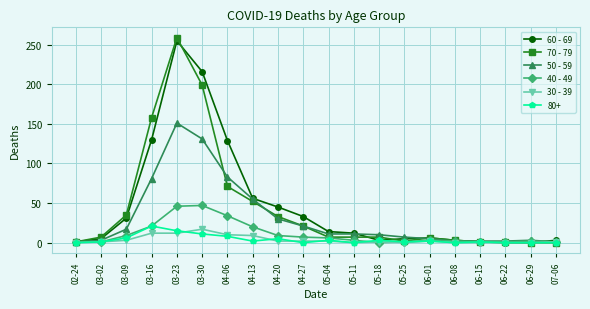

True or false: 50 - 59 has more than 0 points higher than both neighbors.

True